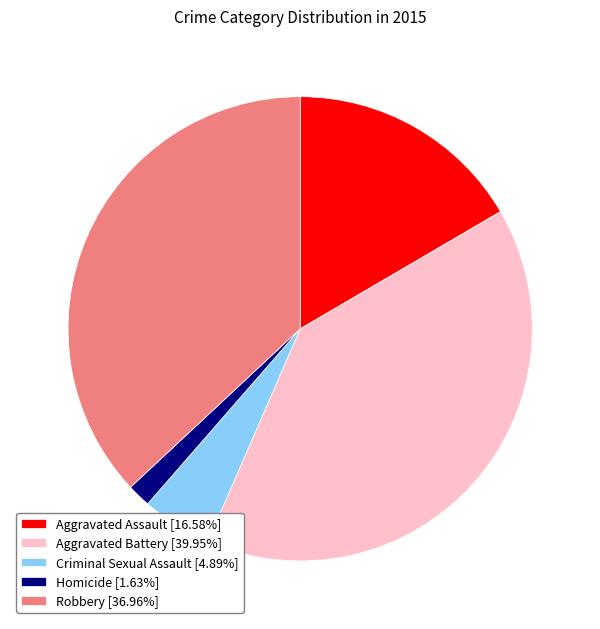

Is the sum of Robbery [36.96%] and Homicide [1.63%] greater than half?

No